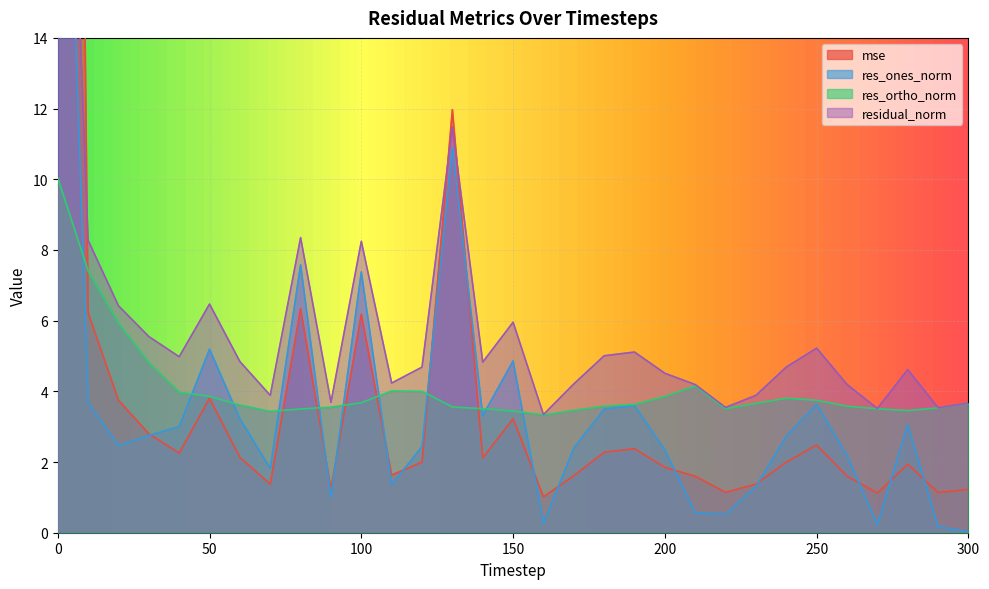

Rank the categories by res_ortho_norm value from highest to lowest.

0, 10, 20, 30, 210, 110, 120, 40, 50, 200, 240, 250, 100, 300, 230, 190, 60, 180, 260, 130, 90, 290, 140, 220, 270, 80, 170, 280, 150, 70, 160